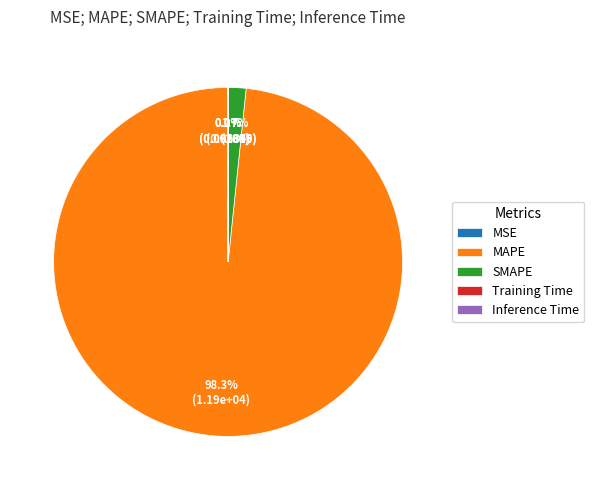

Which category accounts for the majority?

MAPE